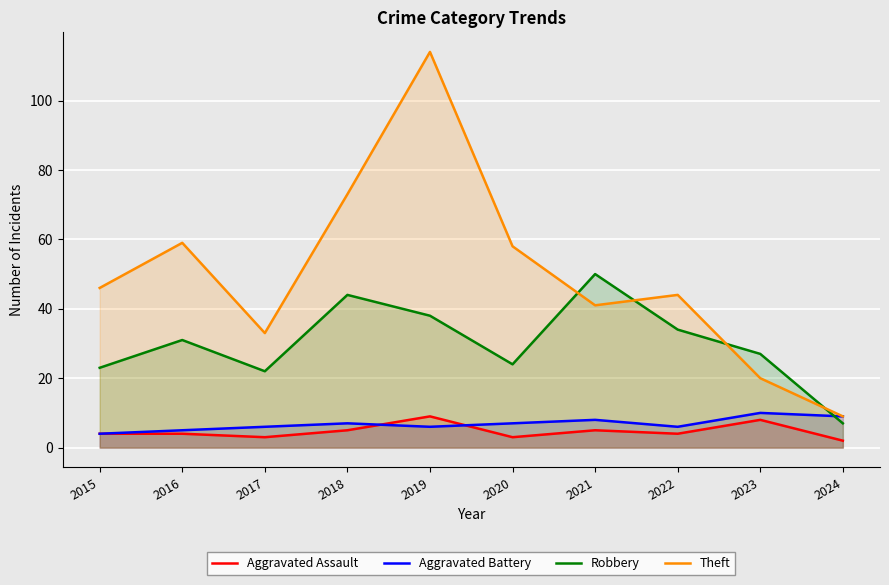

The value of Aggravated Assault at 2015 is 1. True or false?

False